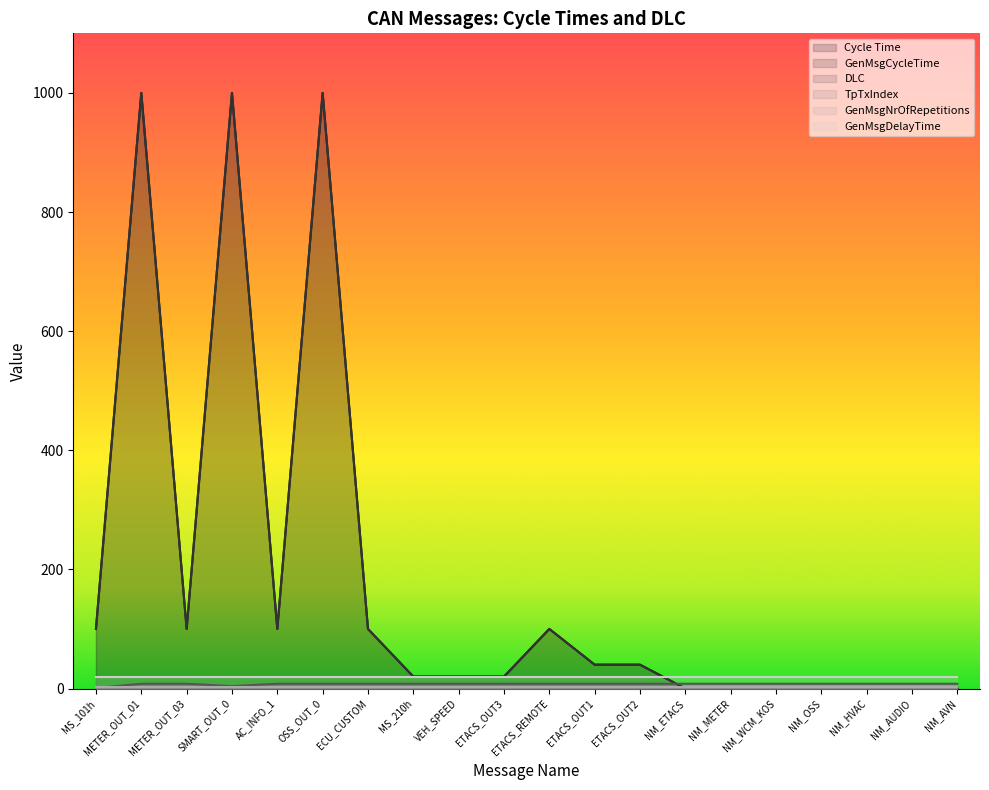

How many lines are shown in the chart?

6